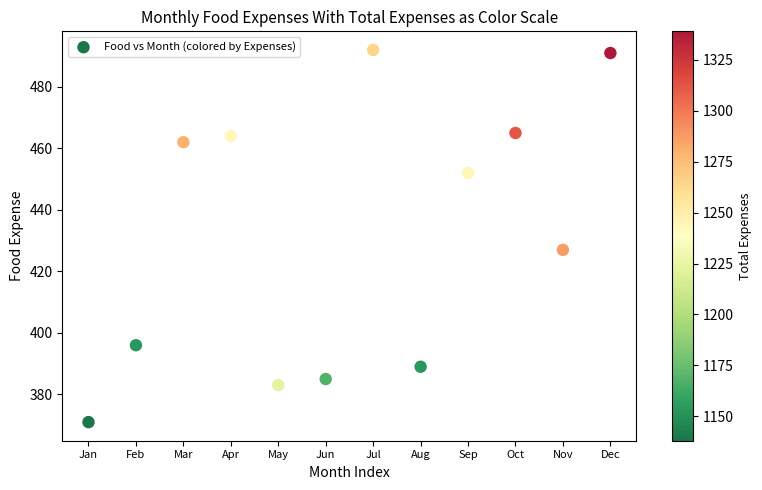

What is the range of Y values (max minus min)?

121